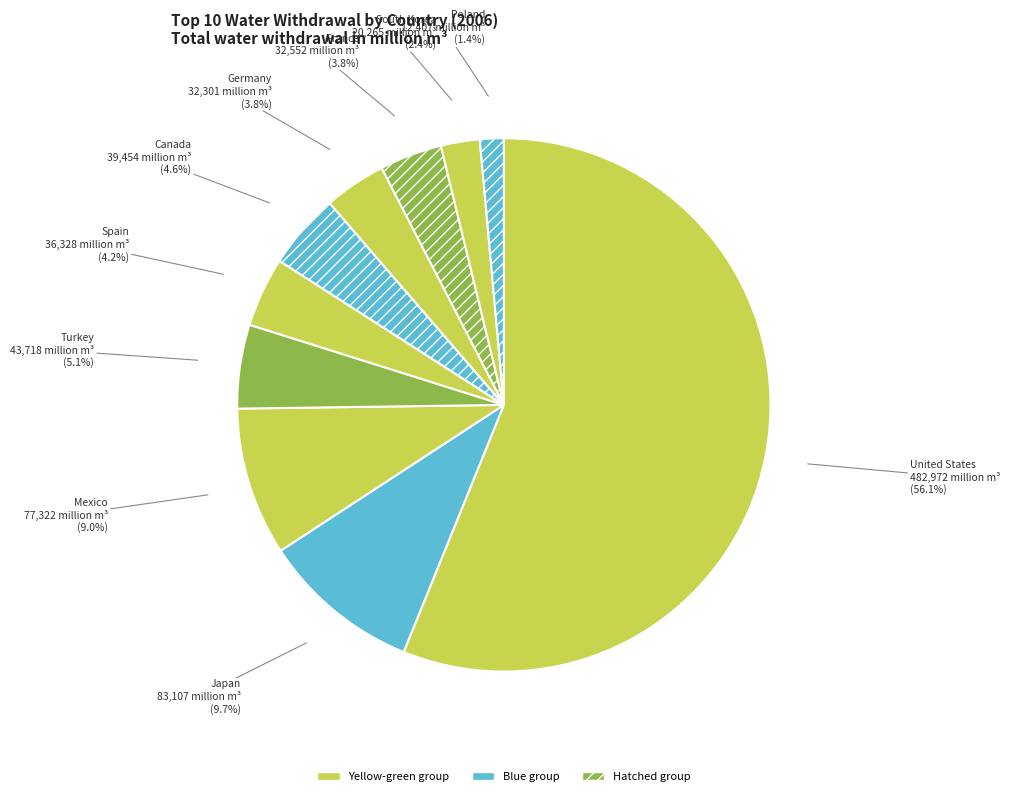

To the nearest percent, what is the average slice percentage?

10%